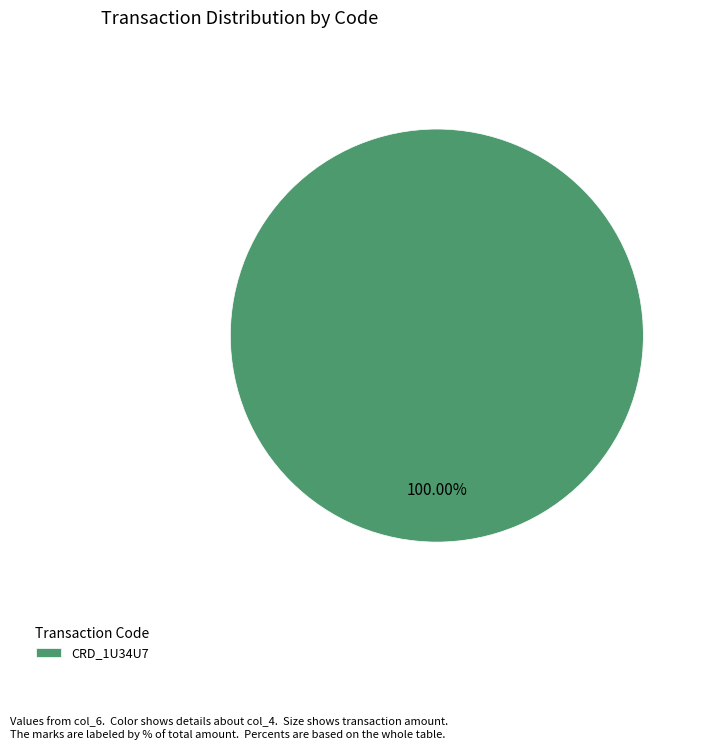

Is there a majority slice in this chart?

Yes